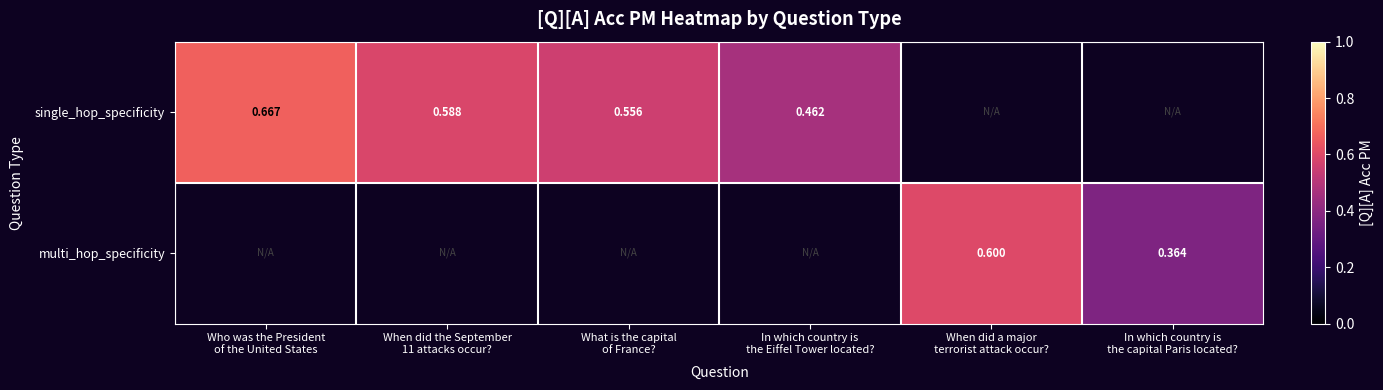

Which category has the lowest value across all series?

In which country is
the capital Paris located?